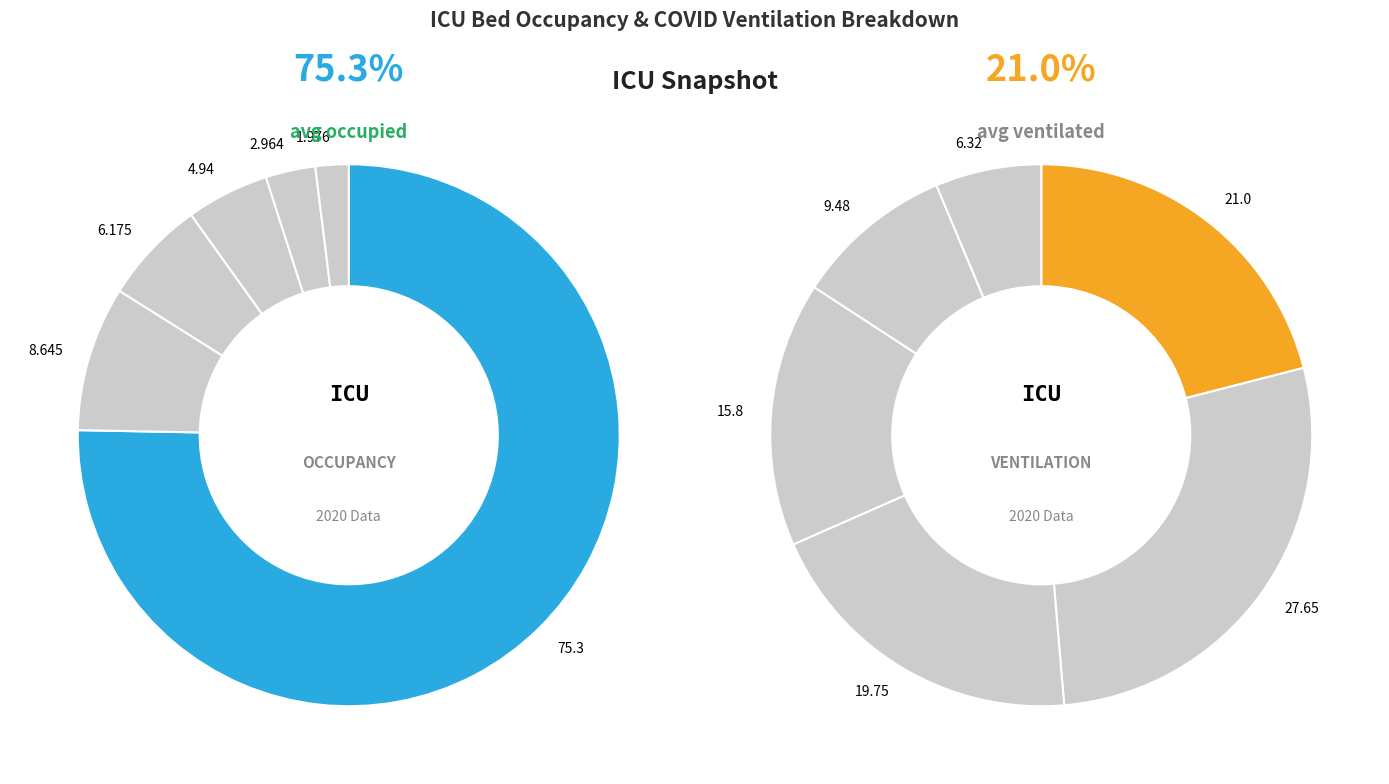

True or false: 80.8 accounts for 5% of the total.

False